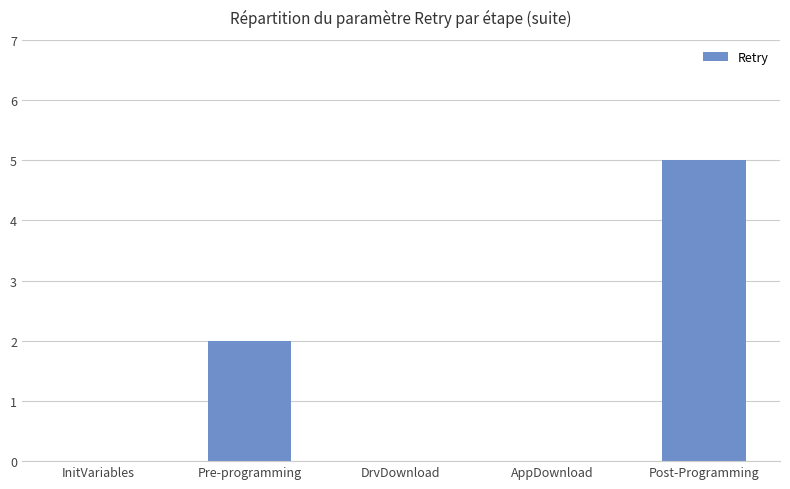

Is it true that the value at Pre-programming is 2?

True